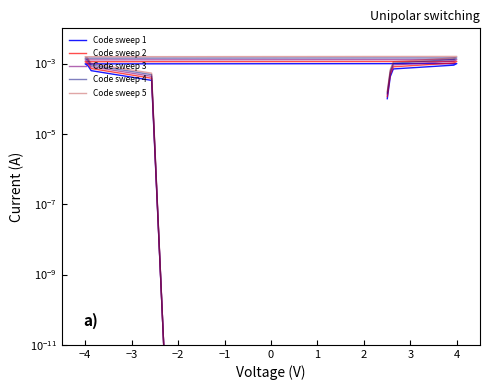

What are all the series names shown in the legend?

Code sweep 1, Code sweep 2, Code sweep 3, Code sweep 4, Code sweep 5